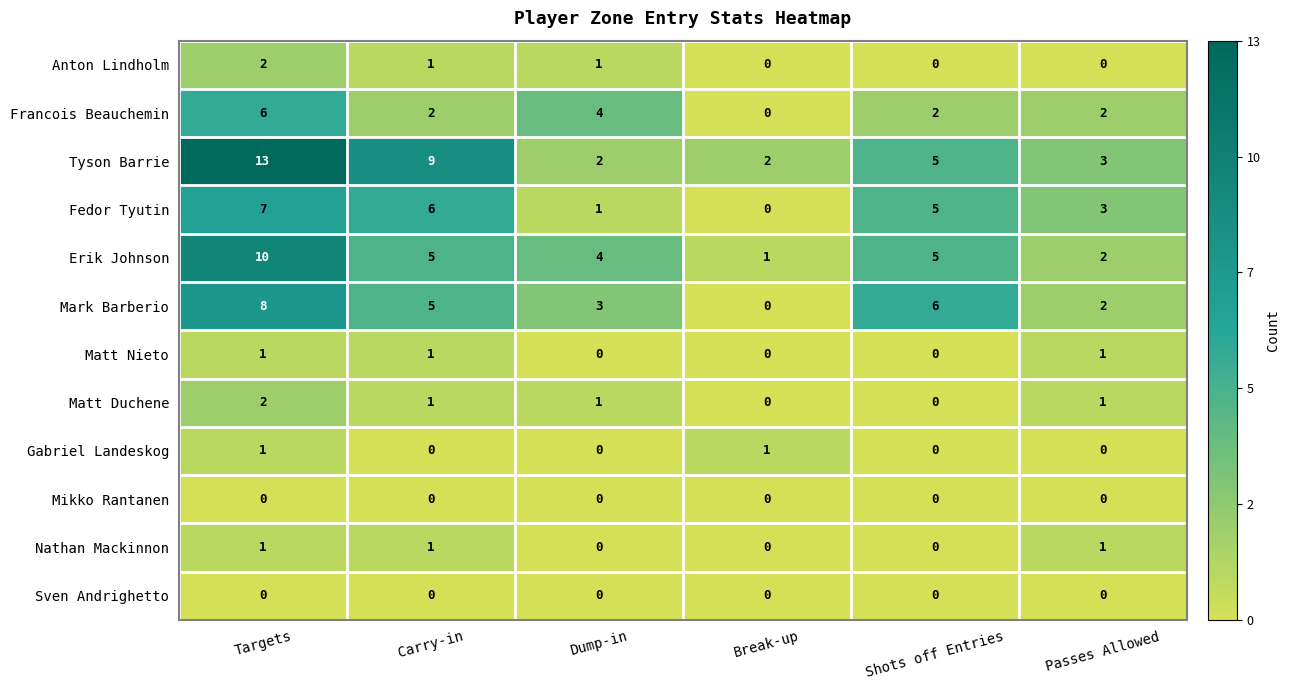

What is the greatest value displayed?

13